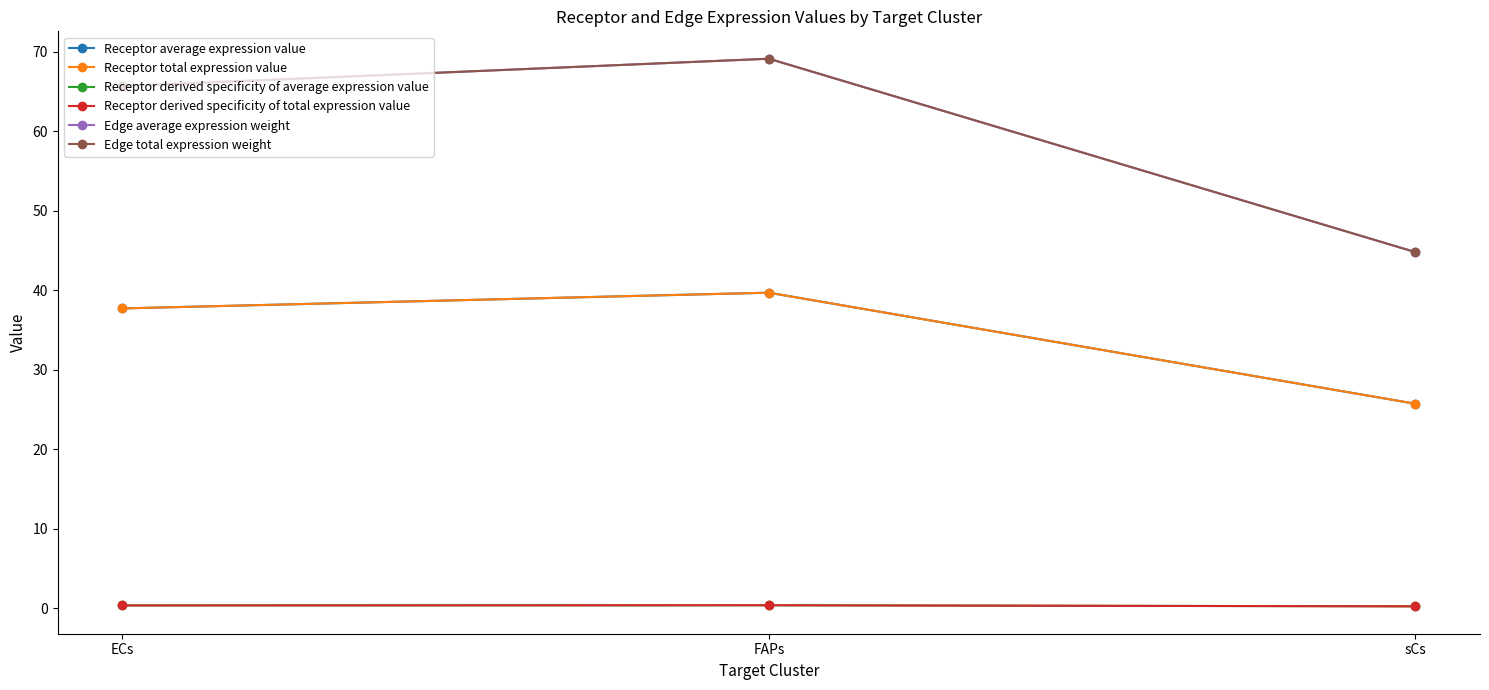

What is the average value of the Receptor average expression value series?

34.4